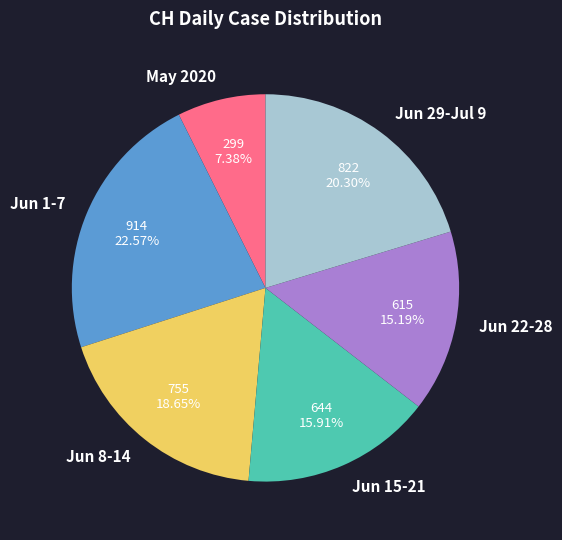

Approximately how many times larger is the value at Jun 15-21 compared to Jun 8-14?

0.9